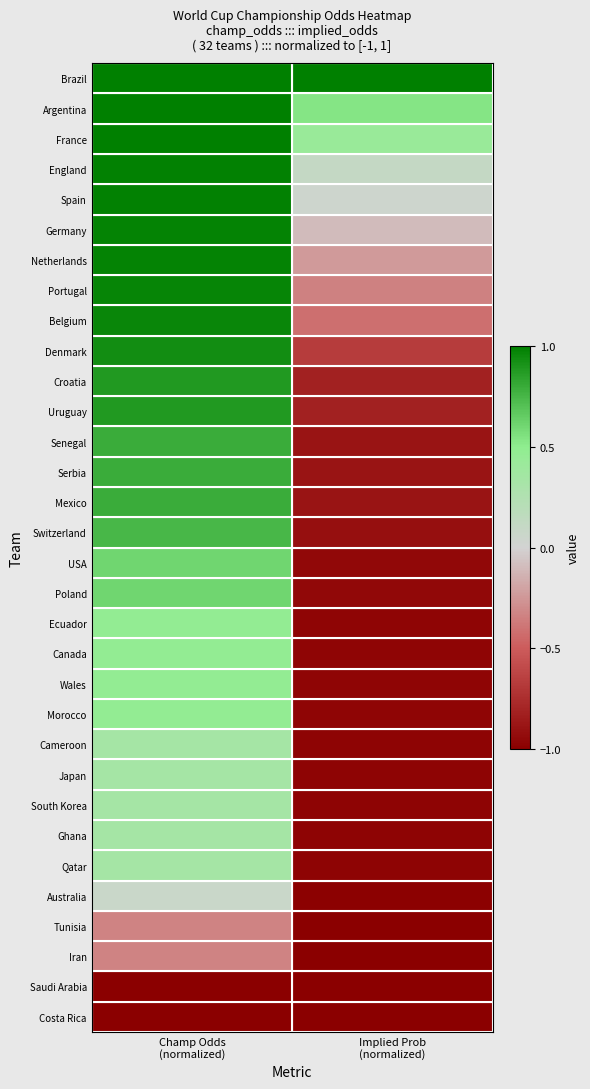

Between Champ Odds
(normalized) and Implied Prob
(normalized), which is larger?

Champ Odds
(normalized)